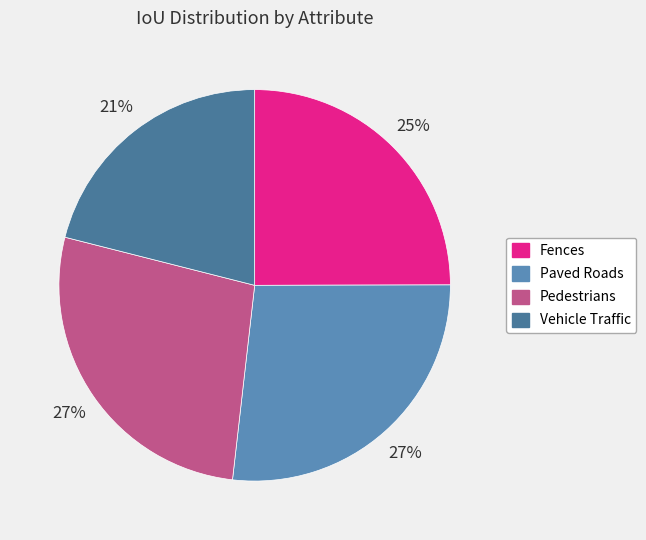

Does Pedestrians account for over 50% of the chart?

No